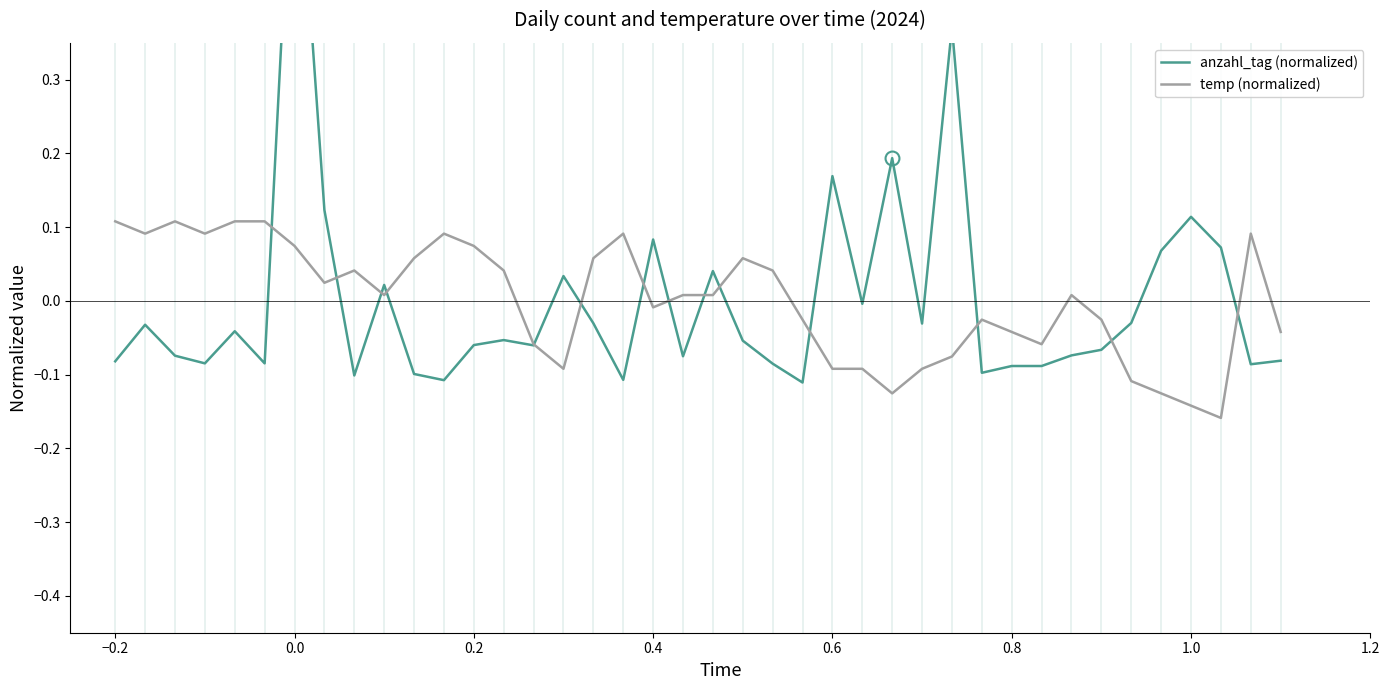

True or false: temp (normalized) has a value of -0.1 at 0.6.

True